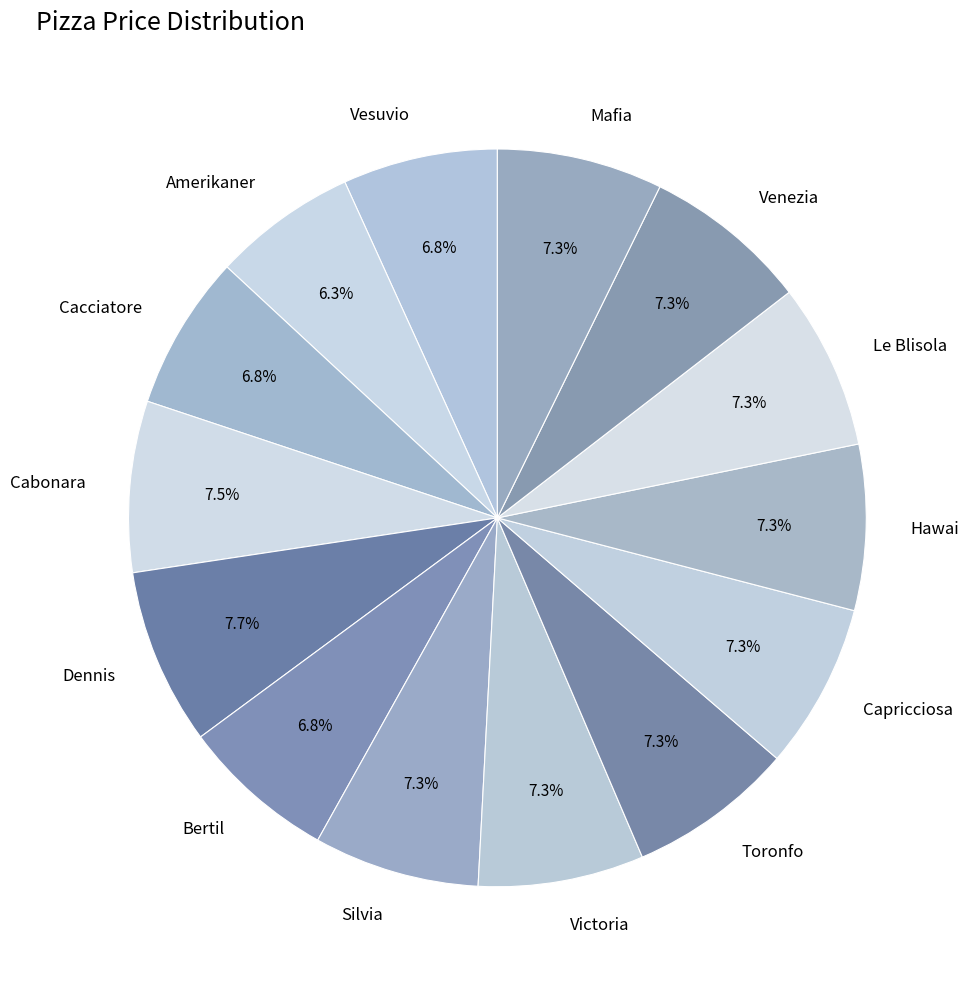

To the nearest percent, what is the average slice percentage?

7%